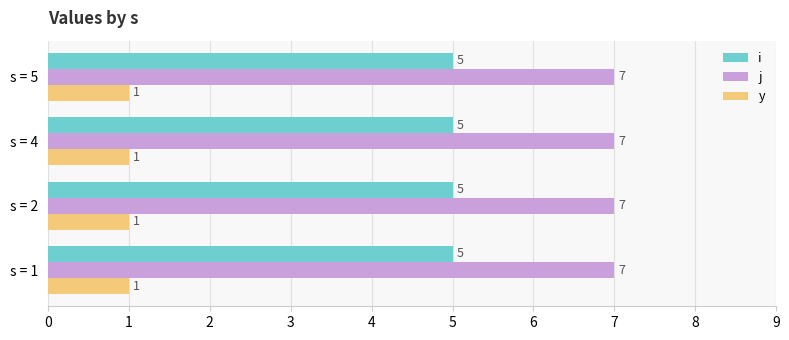

Which series has the largest total across all categories?

j